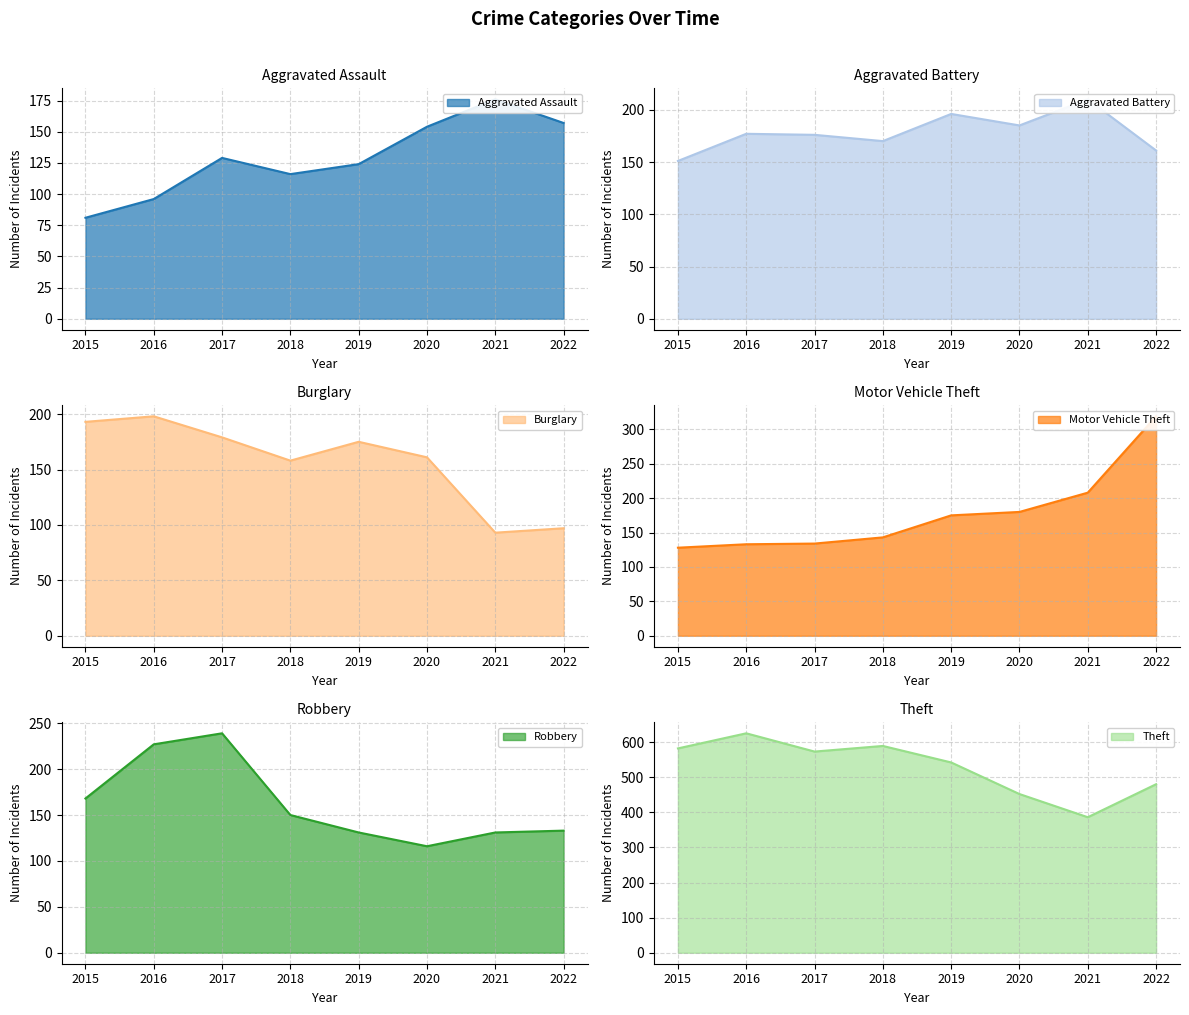

What is the value of the Aggravated Battery line point at the 8th from the left?

161